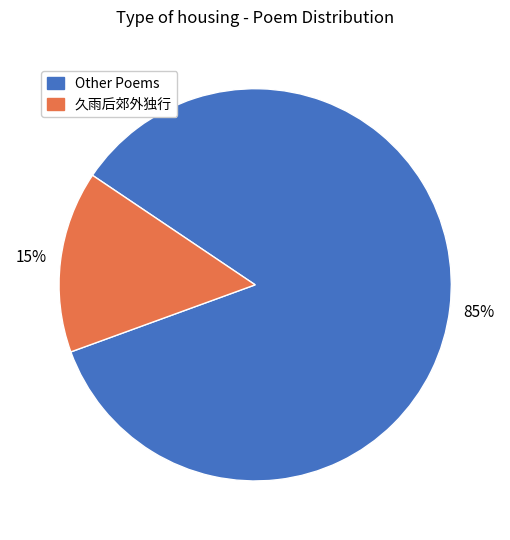

What is the ratio of the value at Other Poems to the value at 久雨后郊外独行?

5.7